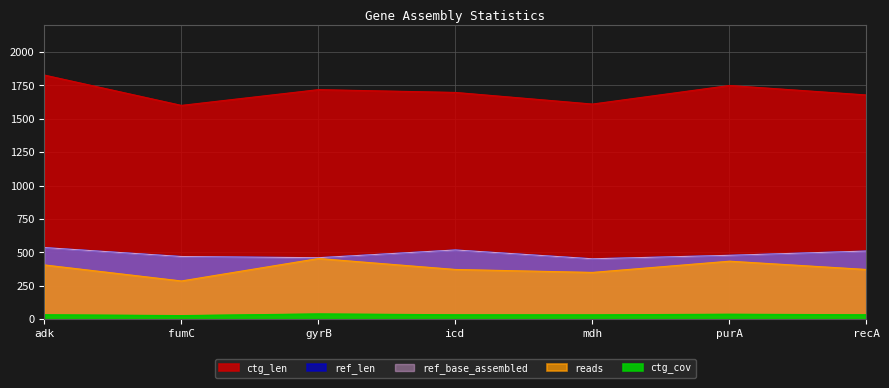

True or false: ref_base_assembled and ref_len cross at least once.

False